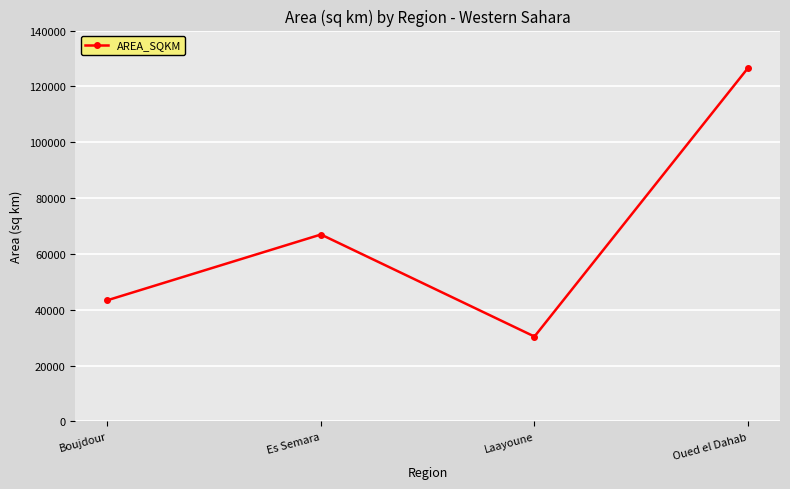

How many points are higher than both their immediate neighbors (excluding endpoints)?

1